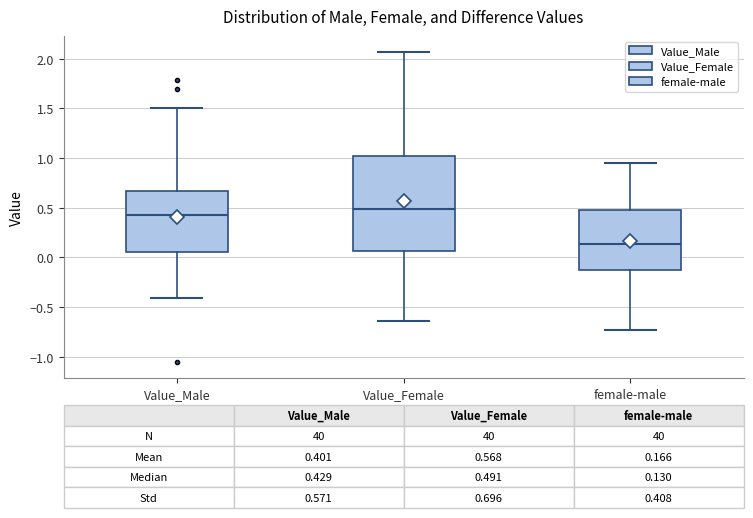

Which box is the tallest, from its lower edge to its upper edge?

Value_Female